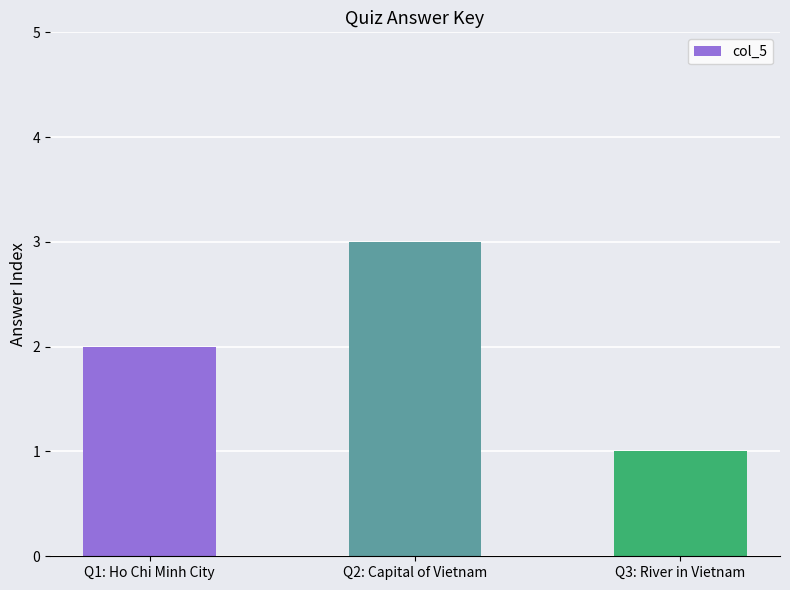

List the labels in order of value, largest first.

Q2: Capital of Vietnam, Q1: Ho Chi Minh City, Q3: River in Vietnam